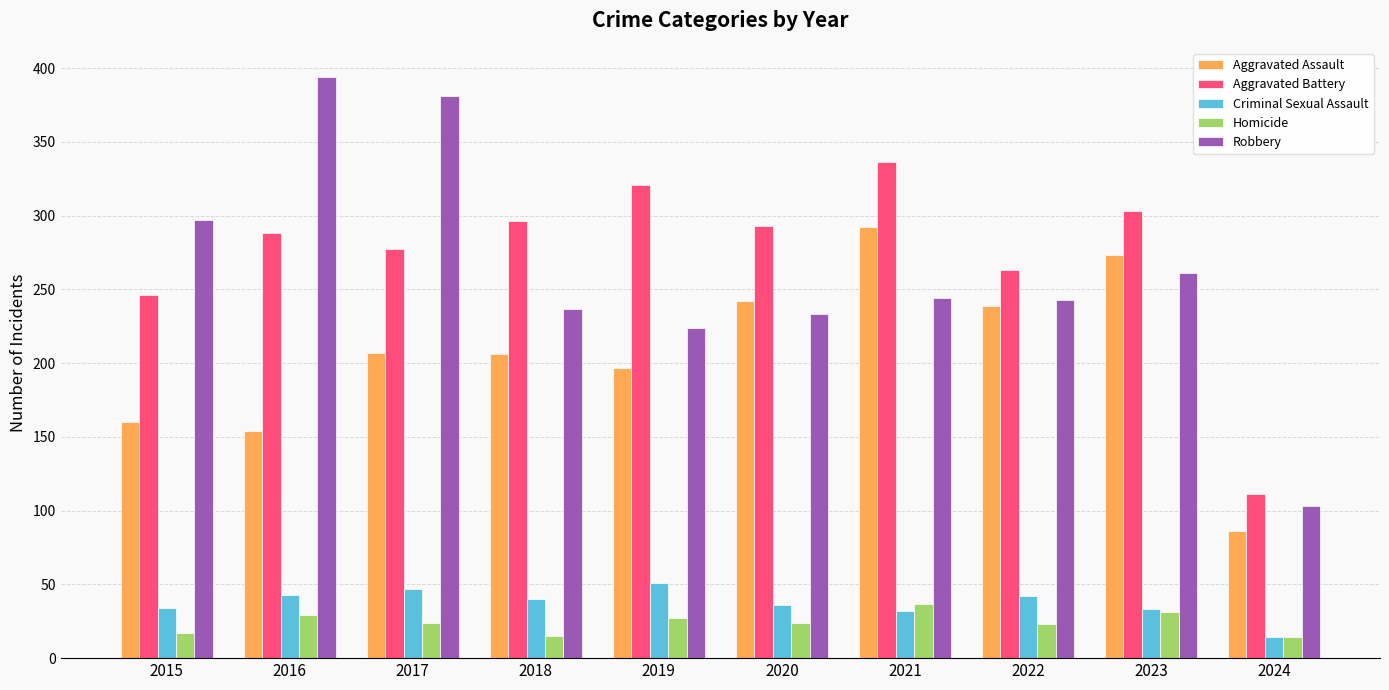

Where does the Robbery series first go above 244?

2015